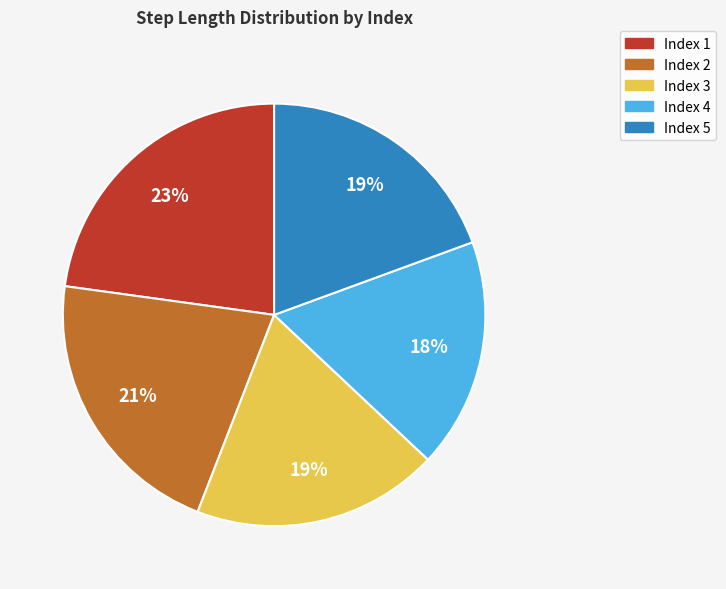

How many slices are in this pie chart?

5